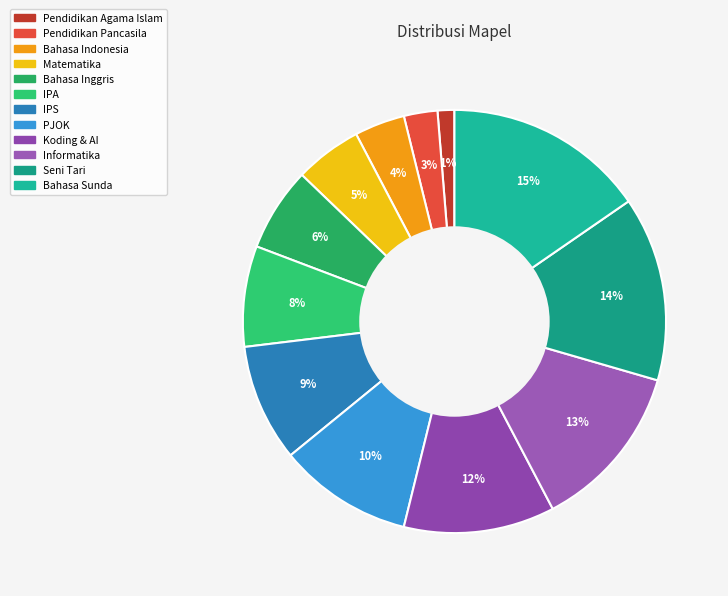

True or false: PJOK accounts for 2% of the total.

False